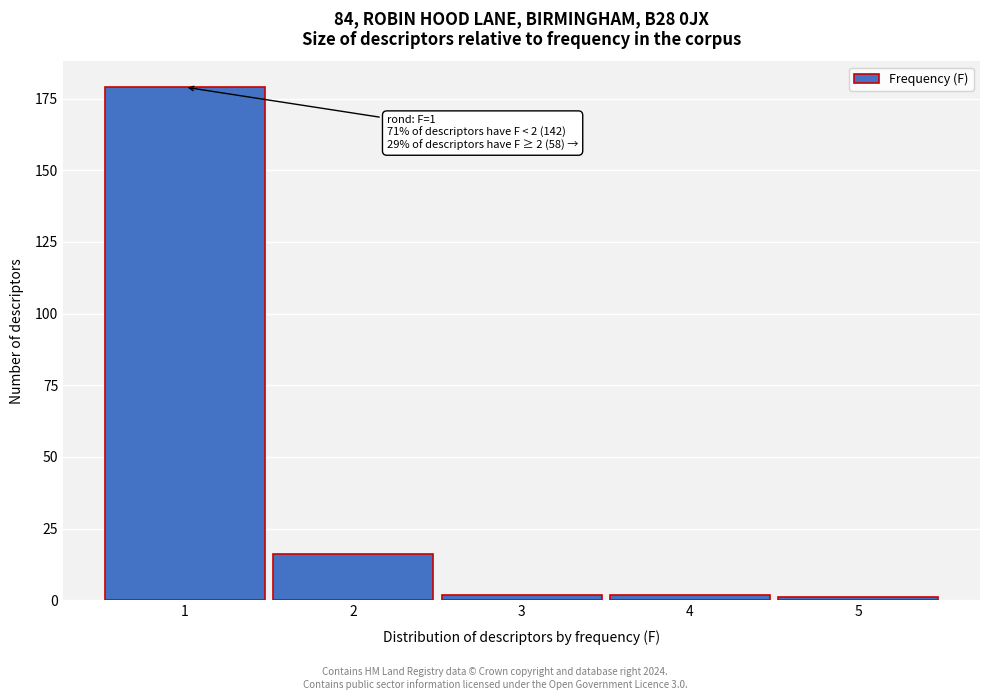

Reading right to left, extract all data points from this chart.

1	2	2	16	179